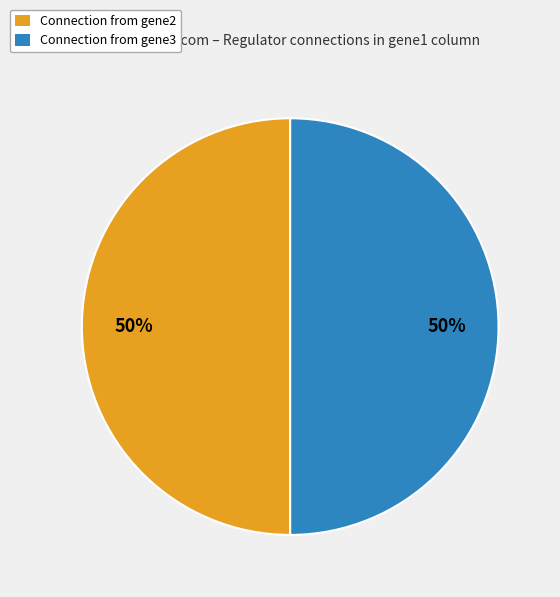

To the nearest percent, what is the average slice percentage?

50%